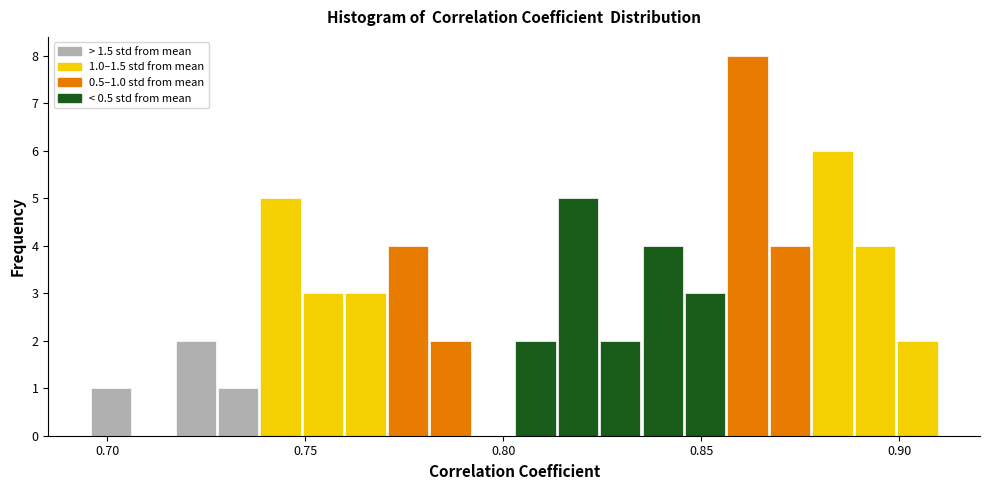

Around what value on the x-axis is the tallest bar? Give the approximate position of its centre, as read against the axis.

0.860